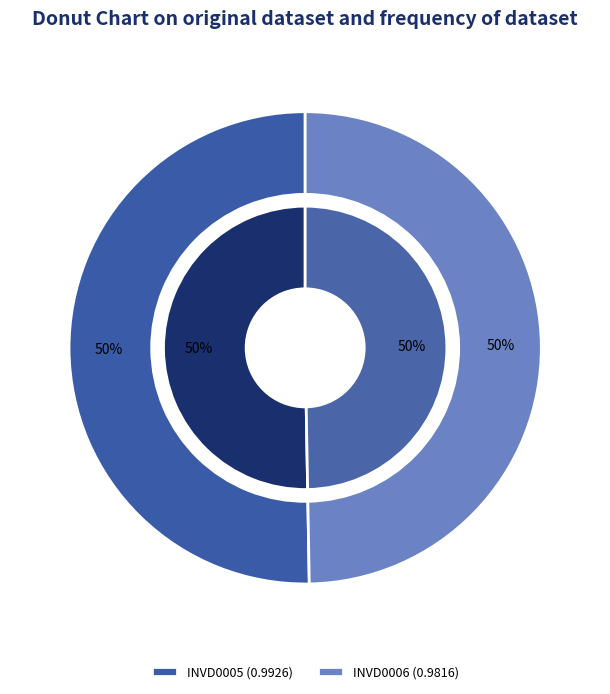

Is INVD0006 the majority of the pie?

No